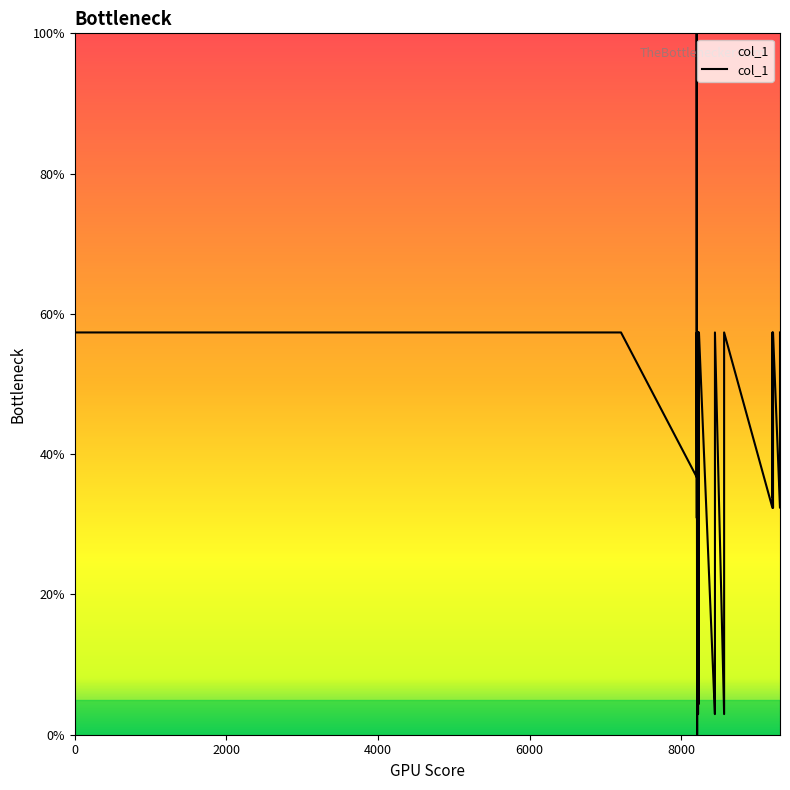

The chart shows a value of 59.6 at 9208. True or false?

False